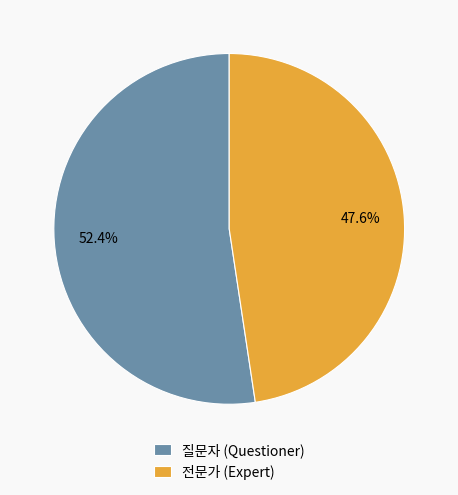

To the nearest percent, what is the average slice percentage?

50%